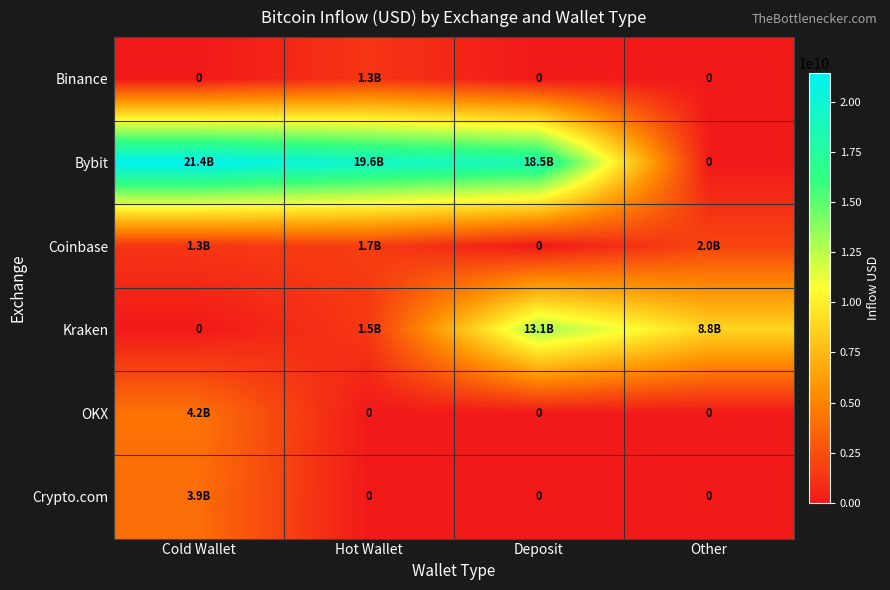

Rank the series by their maximum value, from highest to lowest.

Bybit, Kraken, OKX, Crypto.com, Coinbase, Binance